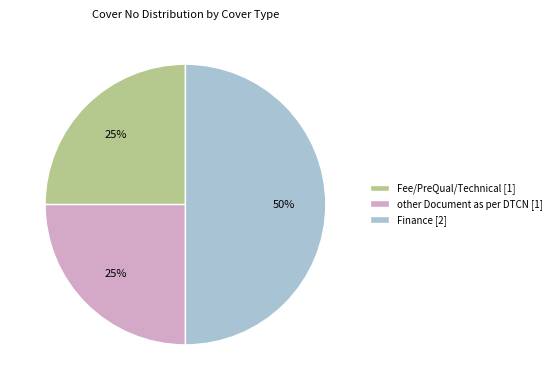

Which slice is the largest?

Finance